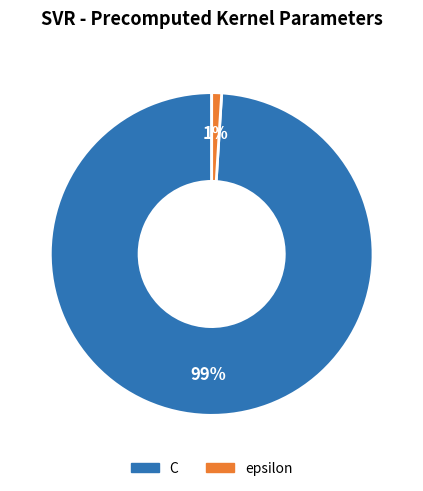

Which category accounts for the majority?

C